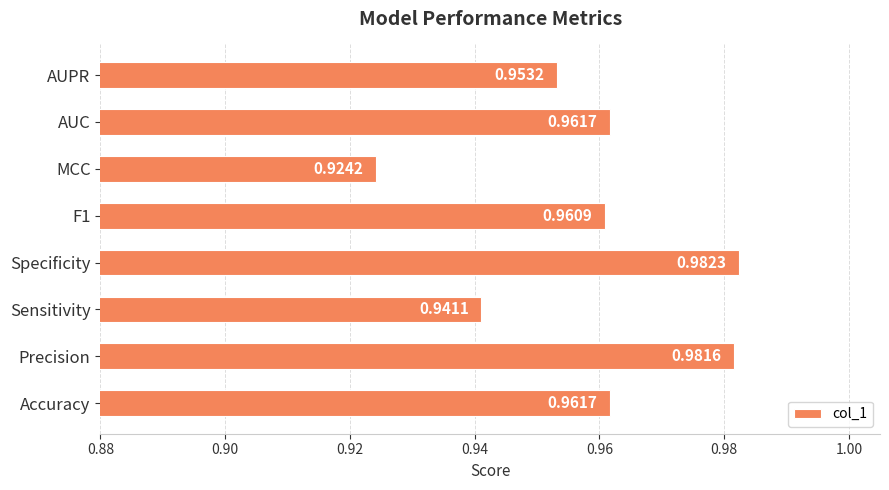

At which label is the value closest to 0?

MCC